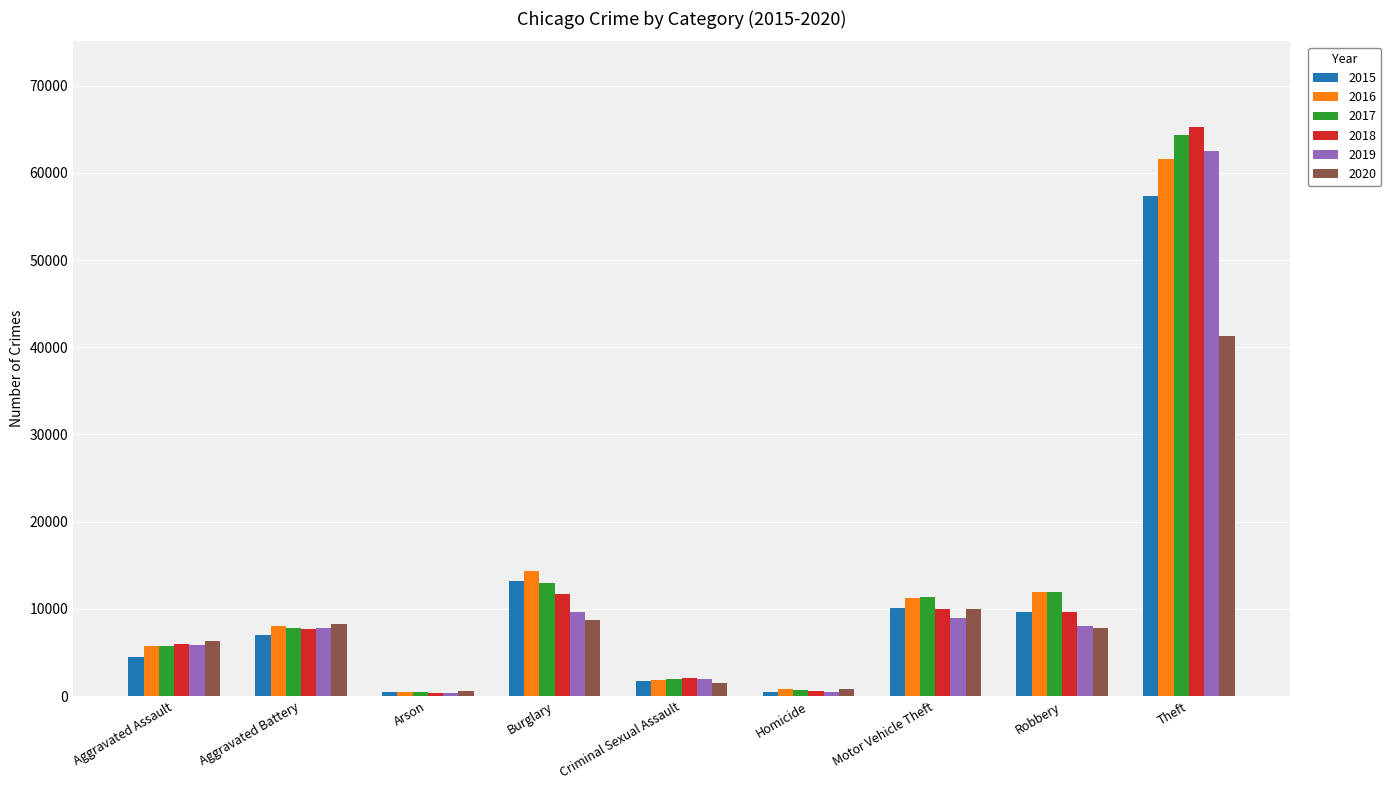

Count the number of data series in this chart.

6